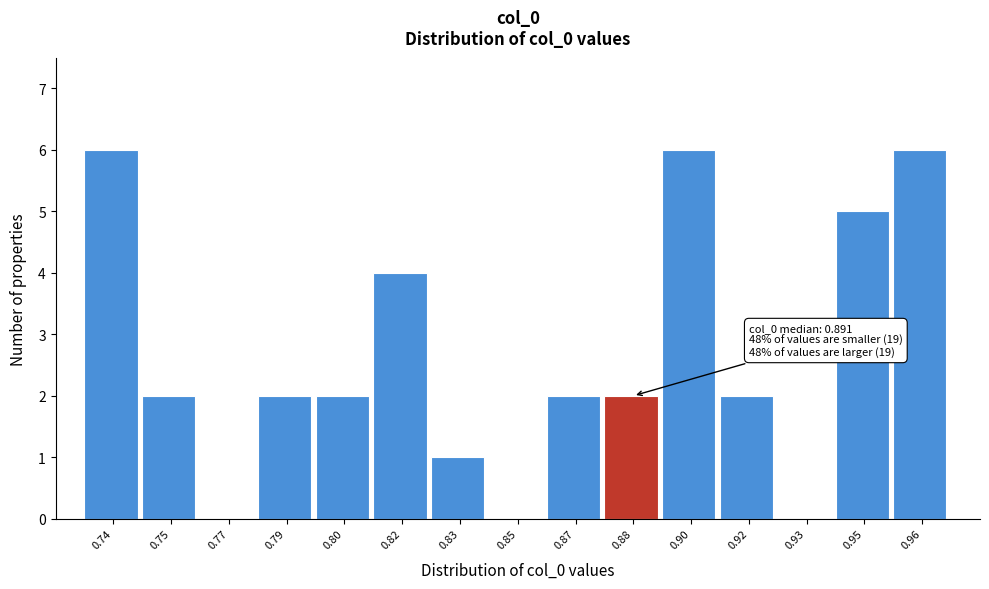

Reading right to left, transcribe all the data shown in this chart.

0.96=6	0.95=5	0.93=0	0.92=2	0.90=6	0.88=2	0.87=2	0.85=0	0.83=1	0.82=4	0.80=2	0.79=2	0.77=0	0.75=2	0.74=6